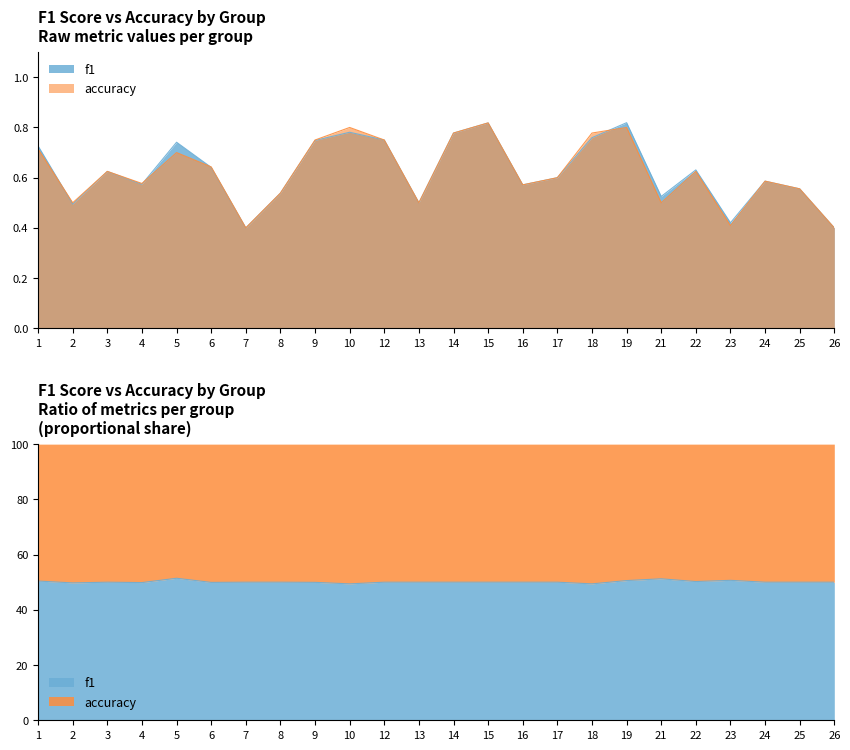

Which series changed the most between 15 and 16?

f1